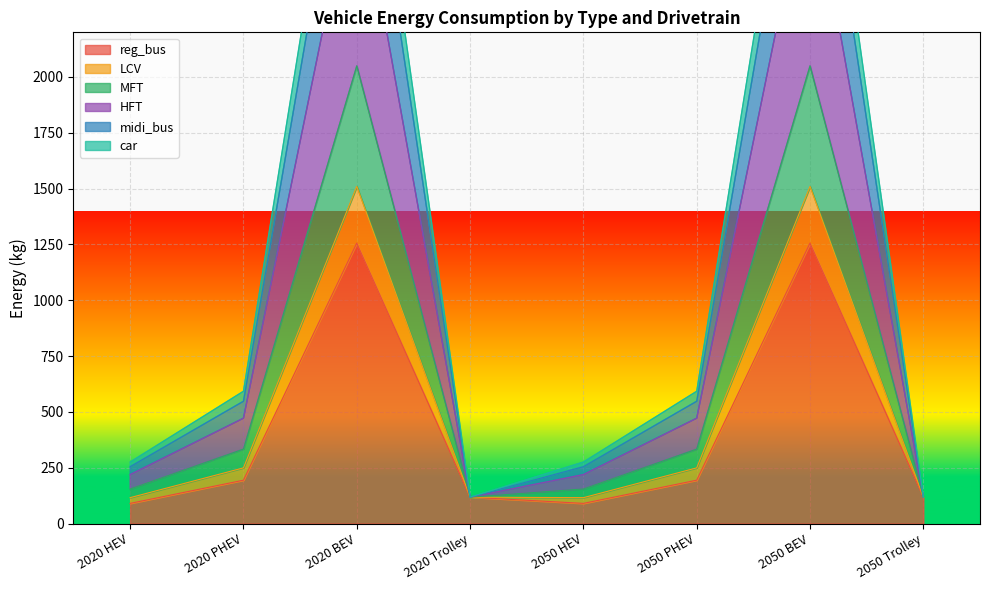

What is the maximum value shown in the chart?

3737.6